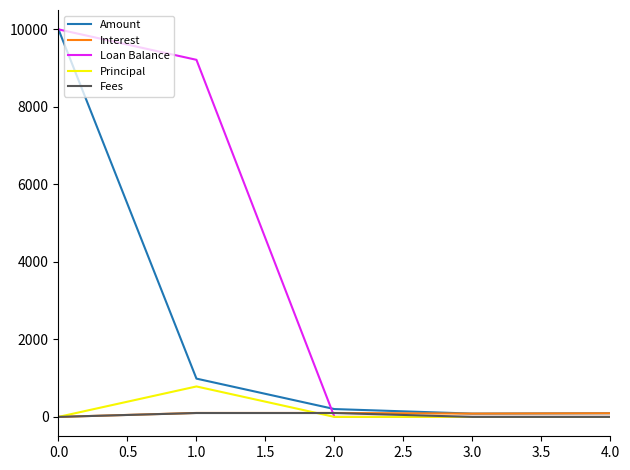

What is the average value of the Principal series?

157.1